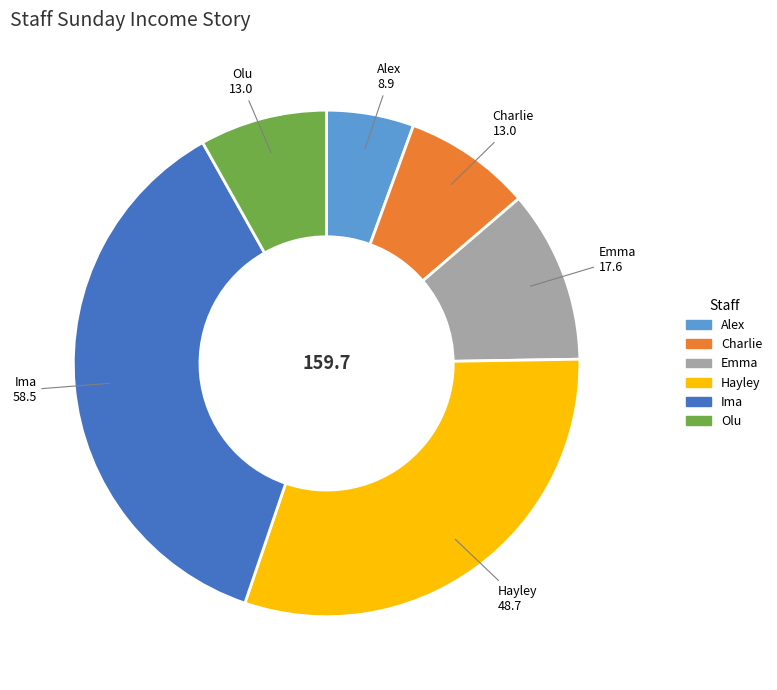

Does Charlie represent more than half of the total?

No